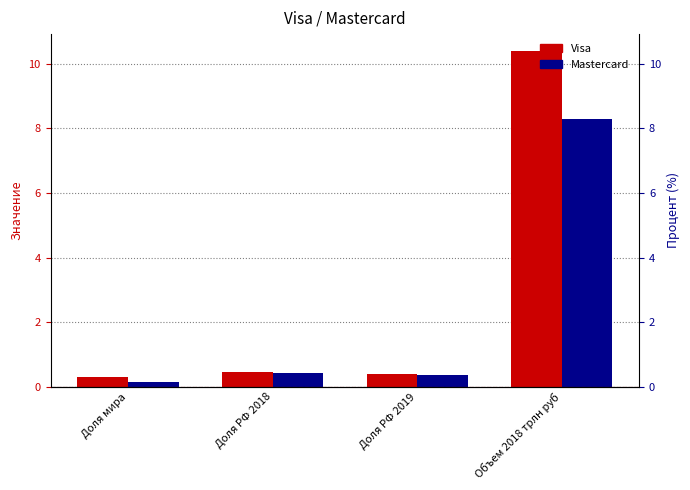

What position from the right is Объем 2018 трлн руб?

1